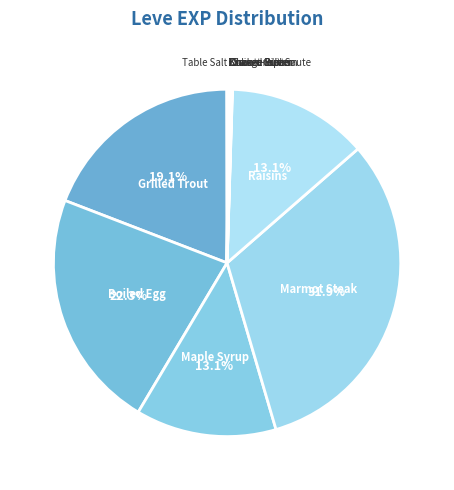

What is the largest slice in the pie chart?

Marmot Steak